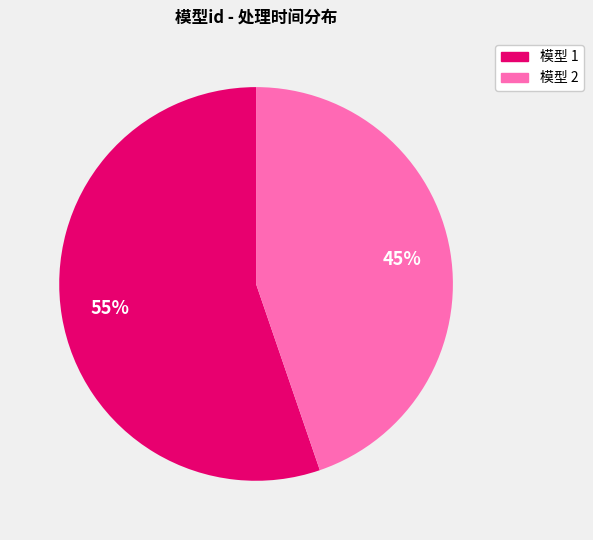

Does any single category account for the majority?

Yes